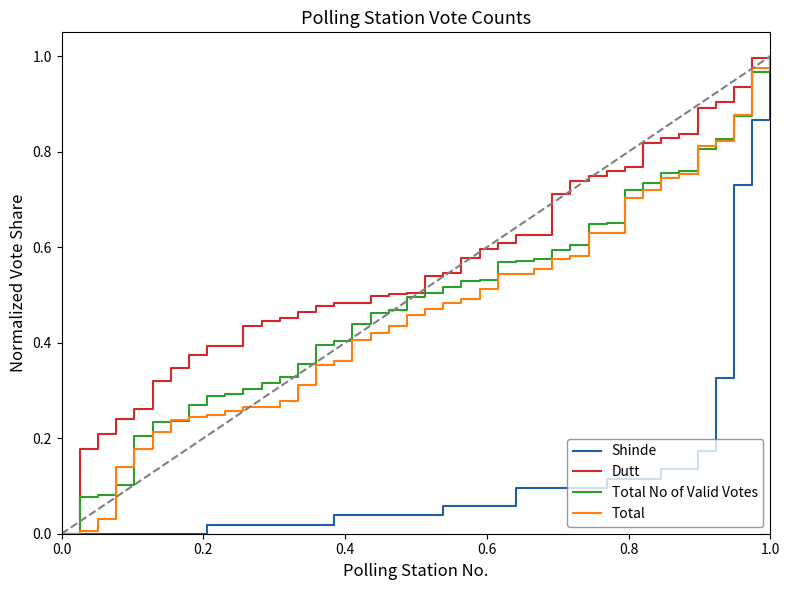

Count the number of categories in the chart.

40